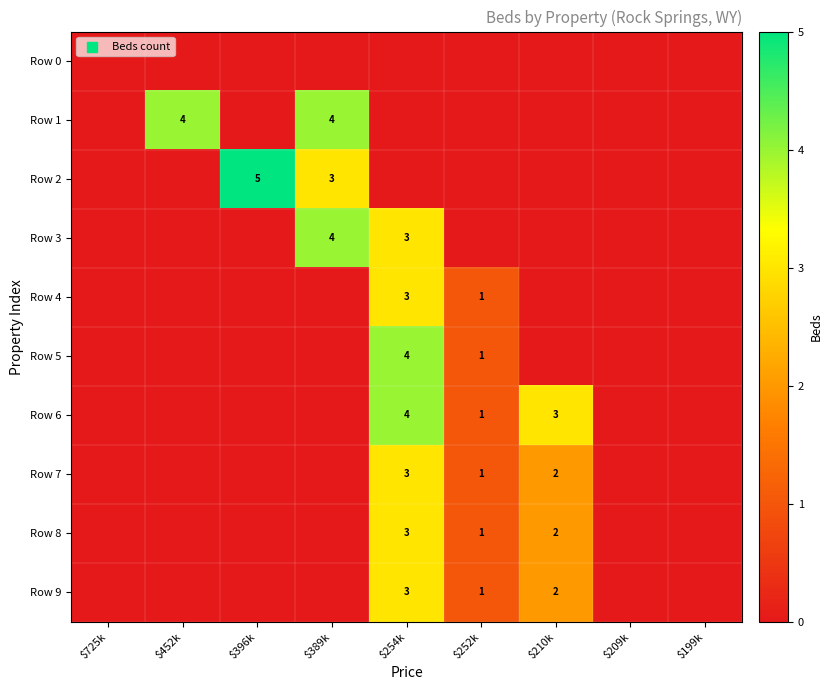

The value of Row 4 at $252k is 0. True or false?

False